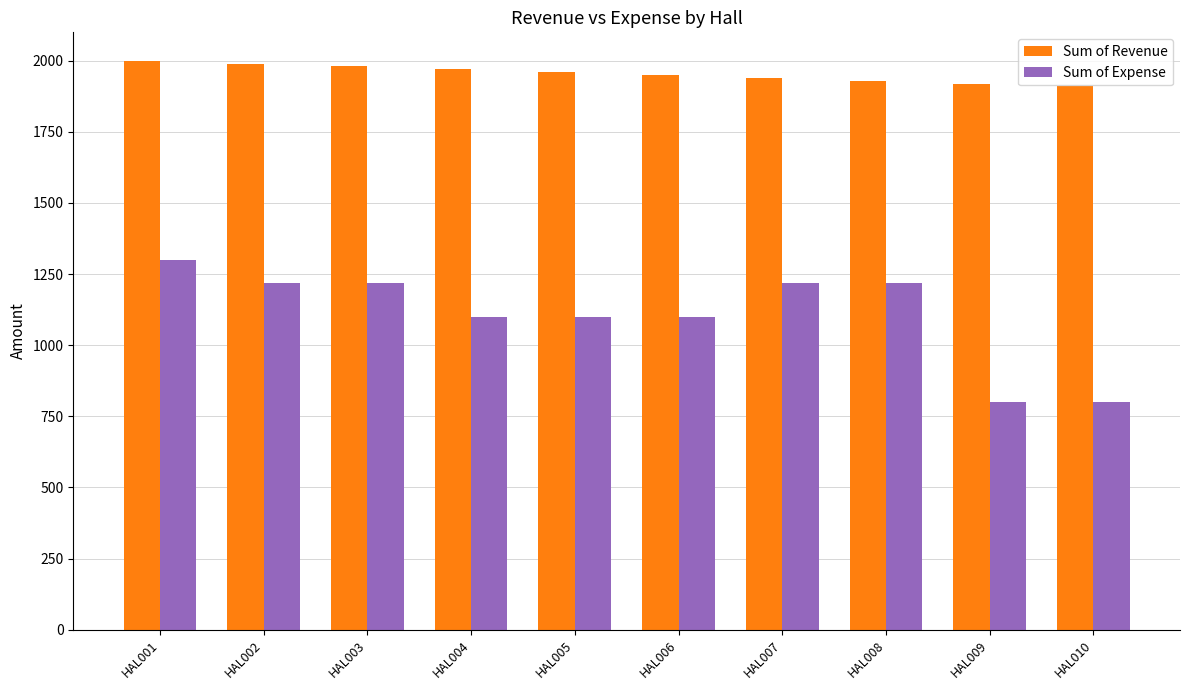

Reading left to right, extract all data points from this chart.

Sum of Revenue: 2000	1990	1980	1970	1960	1950	1940	1930	1920	1910
Sum of Expense: 1300	1220	1220	1100	1100	1100	1220	1220	800	800